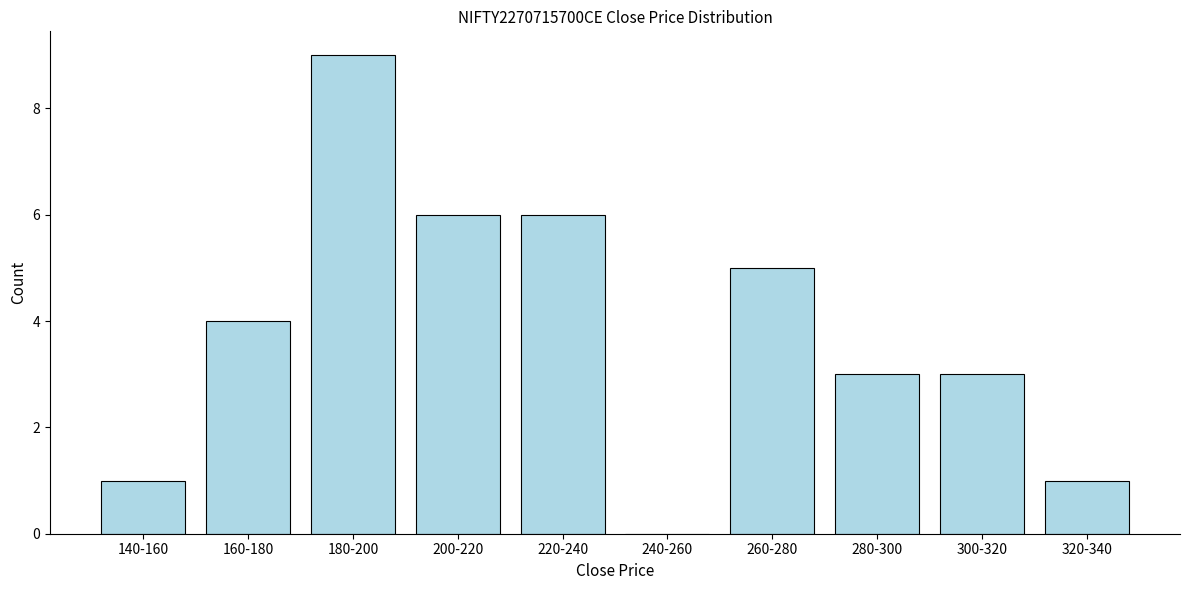

Reading left to right, what are all the values shown in this chart?

140-160=1	160-180=4	180-200=9	200-220=6	220-240=6	240-260=0	260-280=5	280-300=3	300-320=3	320-340=1